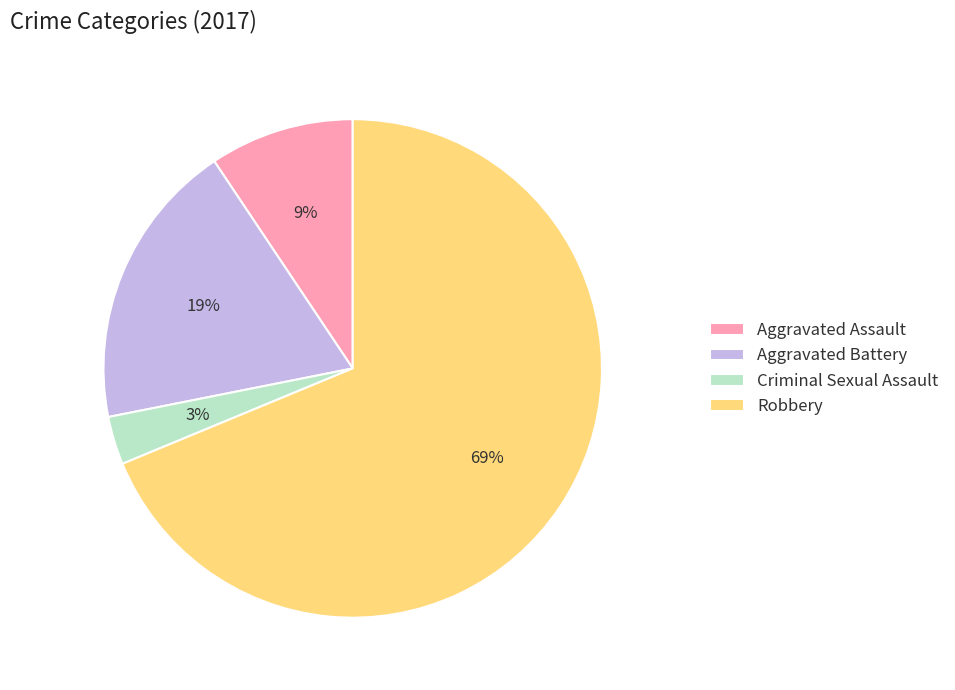

Is it true that Robbery is 69% of the pie?

True